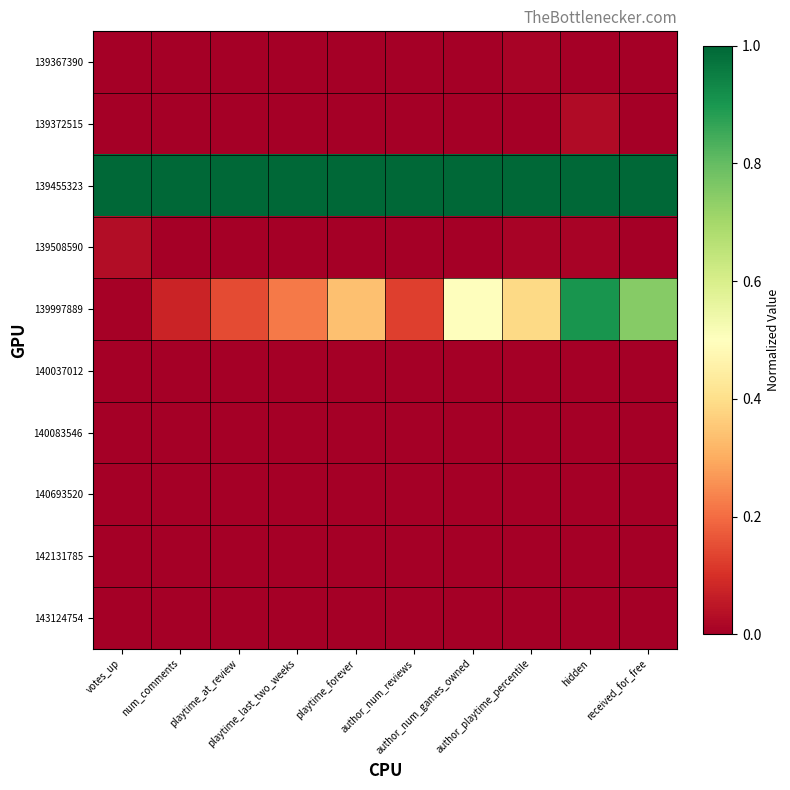

Rank the series by their maximum value, from lowest to highest.

142131785, 143124754, 140083546, 140693520, 140037012, 139367390, 139372515, 139508590, 139997889, 139455323